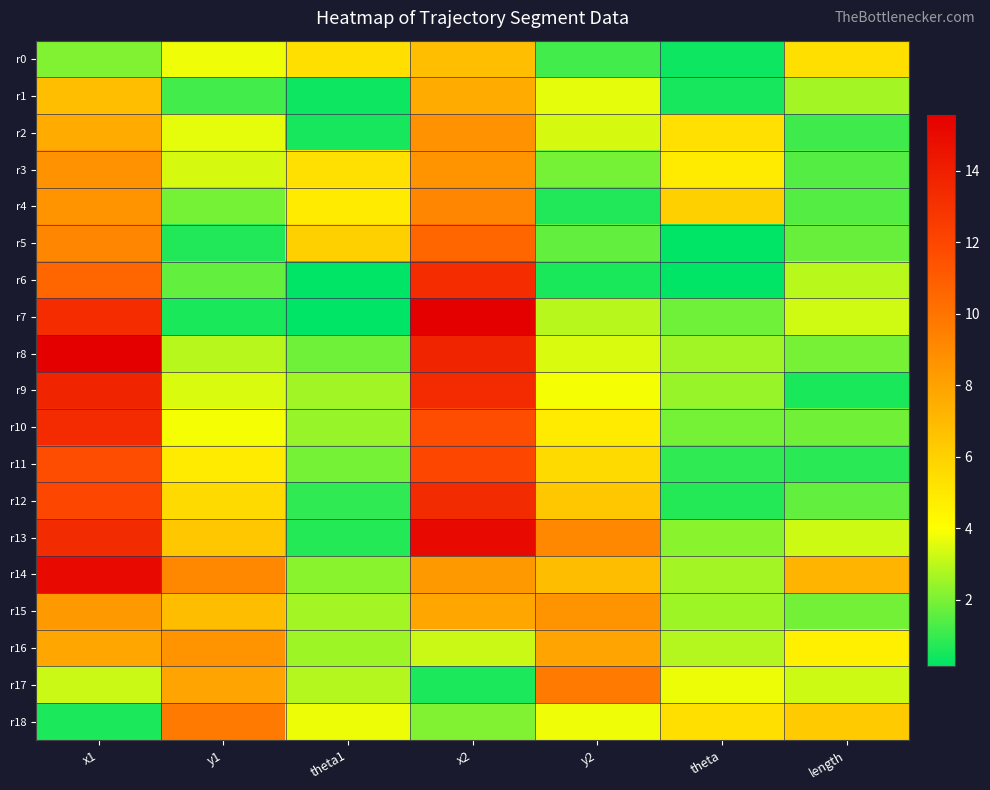

What is the total value across all series at theta?

47.4